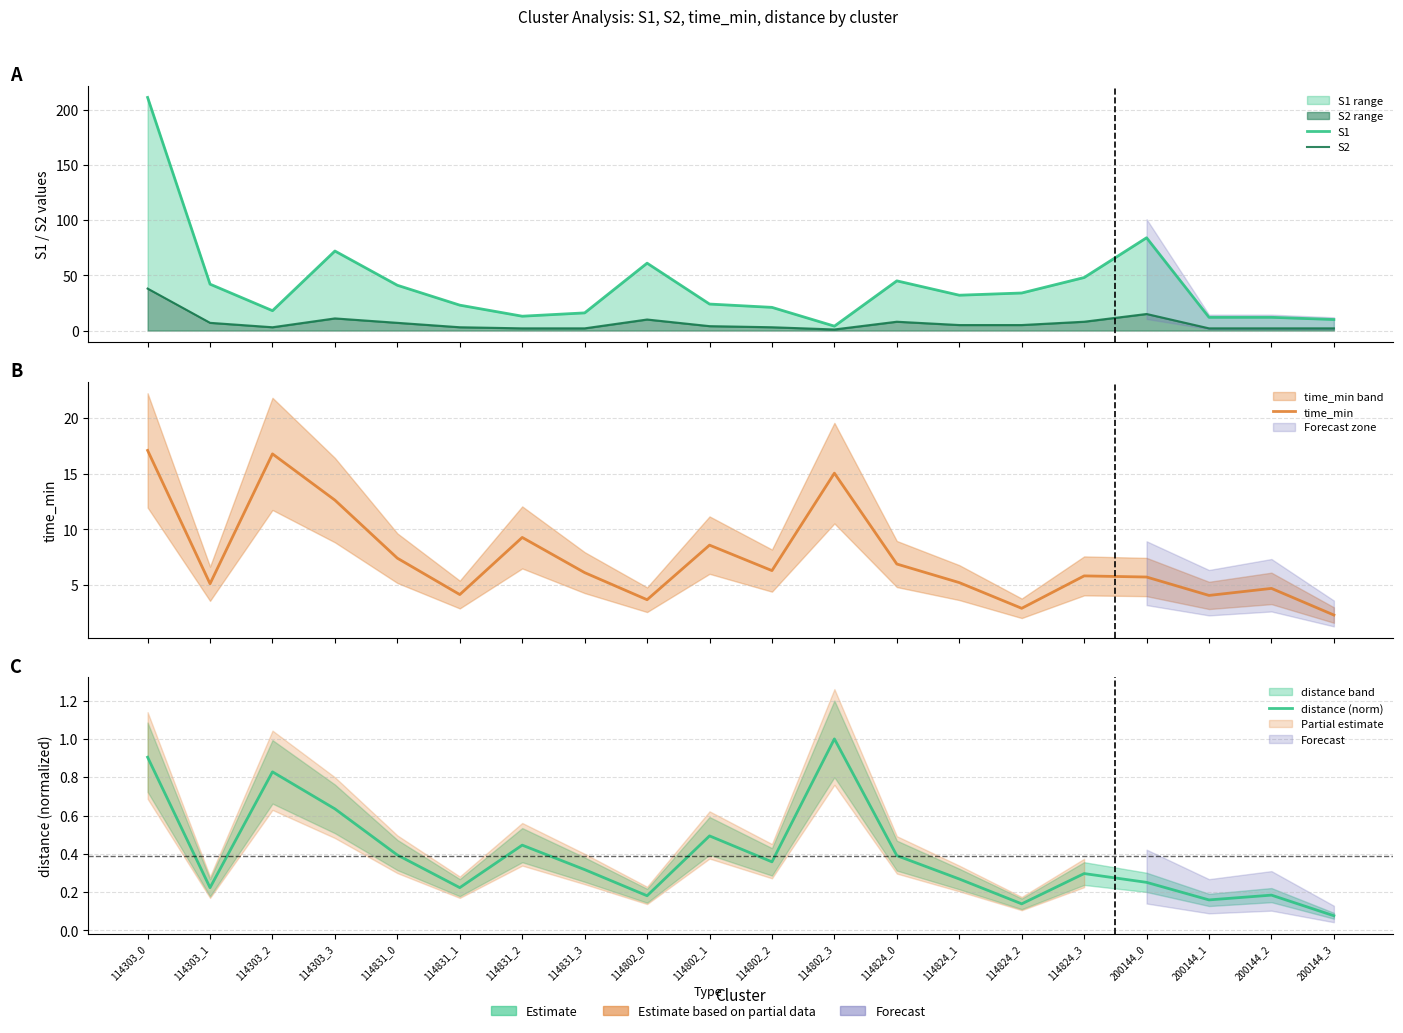

Rank the series by their maximum value, from highest to lowest.

S1, S2, time_min, distance (norm)